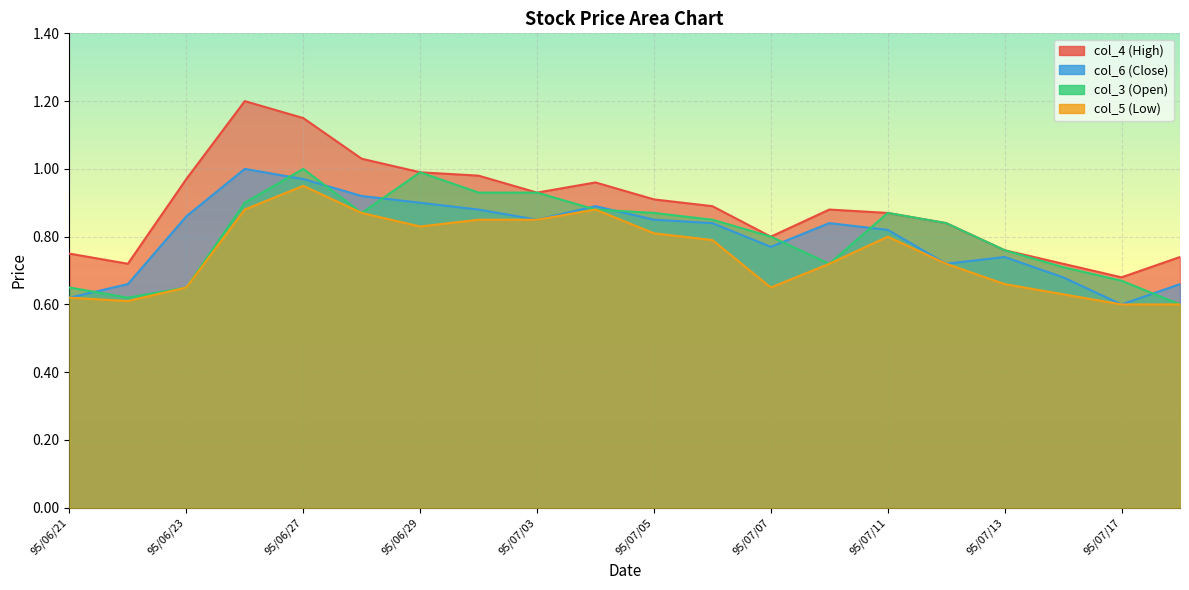

Where is col_6 (Close) nearest to the value 0?

95/07/17